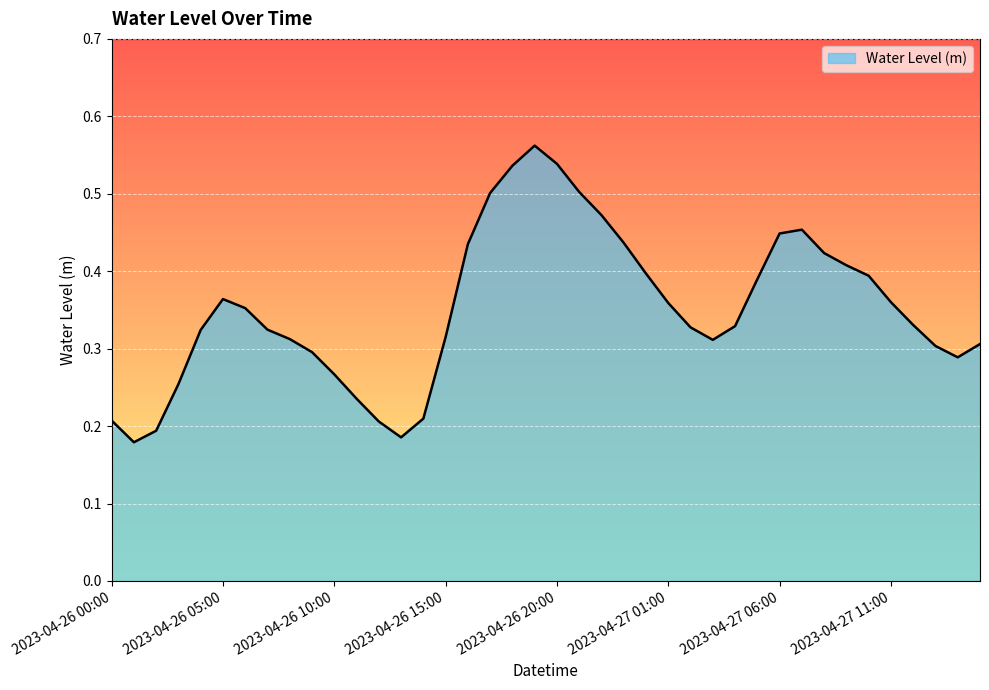

Rank the categories by value from lowest to highest.

2023-04-26 01:00, 2023-04-26 13:00, 2023-04-26 02:00, 2023-04-26 12:00, 2023-04-26 00:00, 2023-04-26 14:00, 2023-04-26 11:00, 2023-04-26 03:00, 2023-04-26 10:00, 2023-04-27 14:00, 2023-04-26 09:00, 2023-04-27 13:00, 2023-04-27 15:00, 2023-04-27 03:00, 2023-04-26 08:00, 2023-04-26 15:00, 2023-04-26 04:00, 2023-04-26 07:00, 2023-04-27 02:00, 2023-04-27 04:00, 2023-04-27 12:00, 2023-04-26 06:00, 2023-04-27 01:00, 2023-04-27 11:00, 2023-04-26 05:00, 2023-04-27 05:00, 2023-04-27 10:00, 2023-04-27 00:00, 2023-04-27 09:00, 2023-04-27 08:00, 2023-04-26 16:00, 2023-04-26 23:00, 2023-04-27 06:00, 2023-04-27 07:00, 2023-04-26 22:00, 2023-04-26 17:00, 2023-04-26 21:00, 2023-04-26 18:00, 2023-04-26 20:00, 2023-04-26 19:00